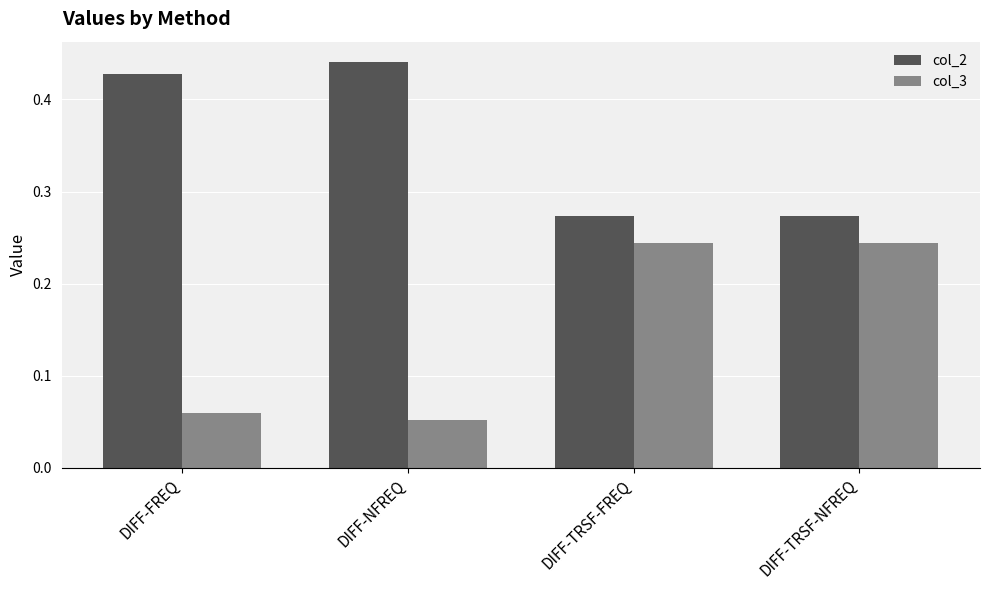

At which category does the chart reach its peak across all series?

DIFF-NFREQ